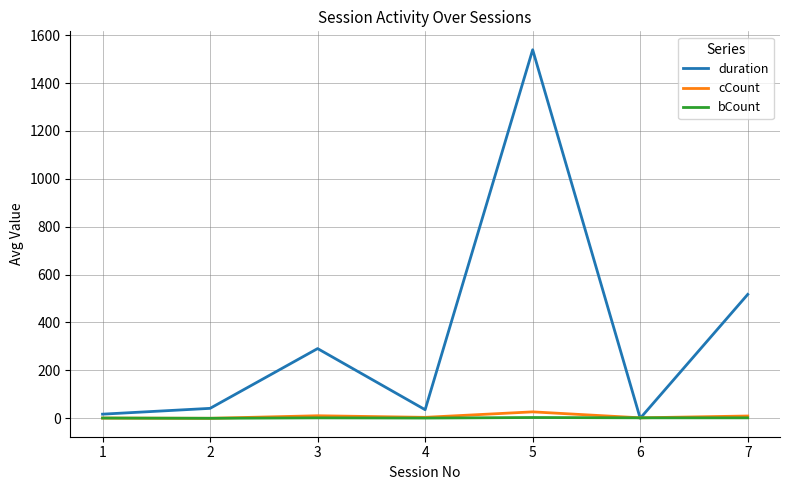

Which series has the largest range (max minus min)?

duration